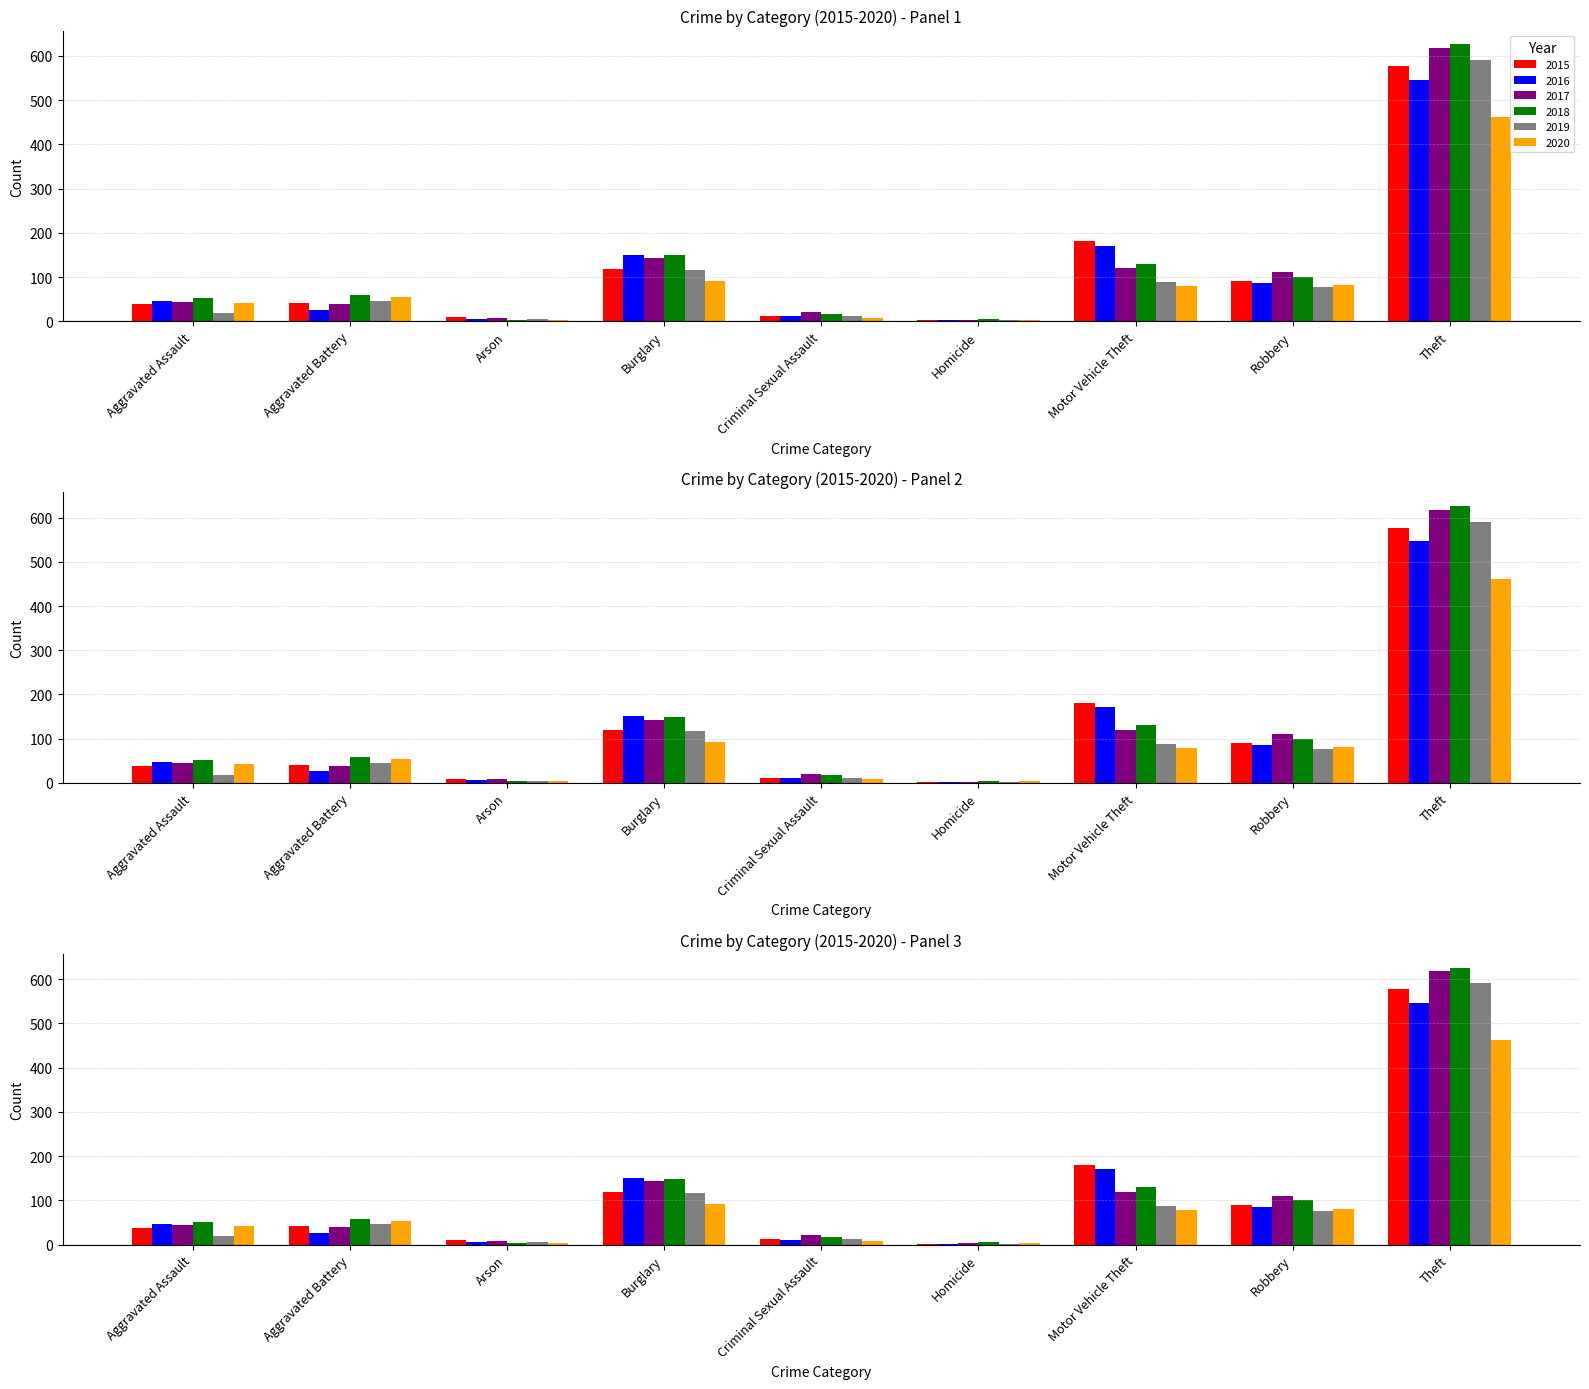

Between Aggravated Assault and Theft, which is larger?

Theft